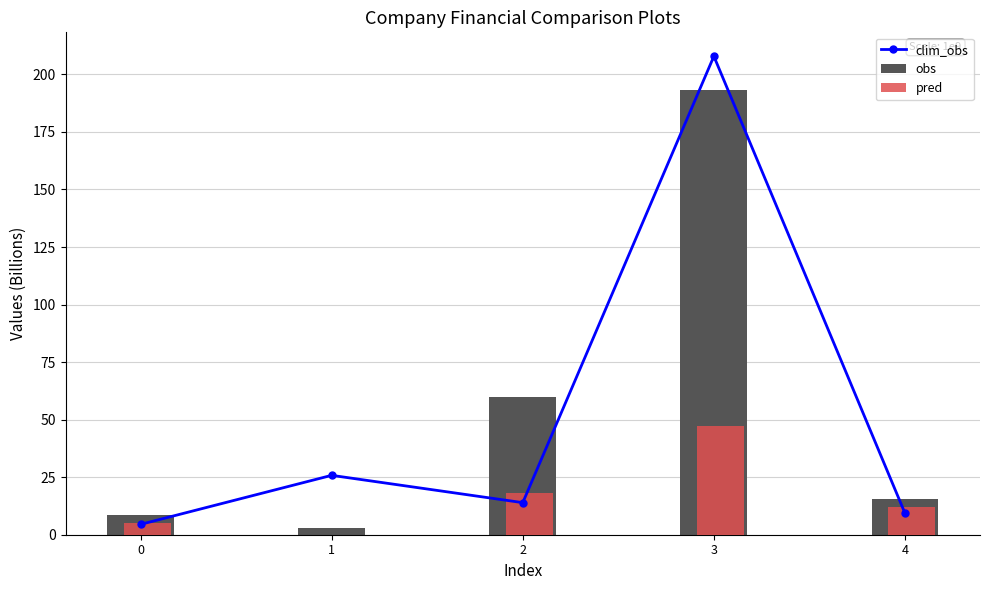

At which label is pred closest to 23?

2